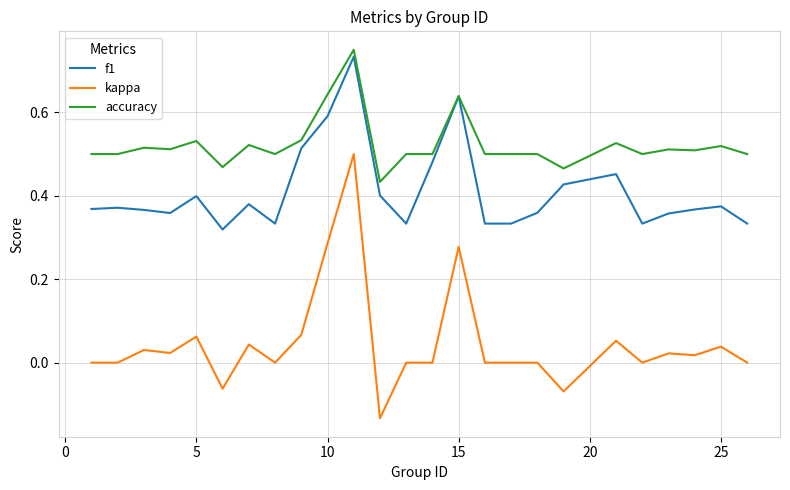

Which series has the widest spread of values?

kappa